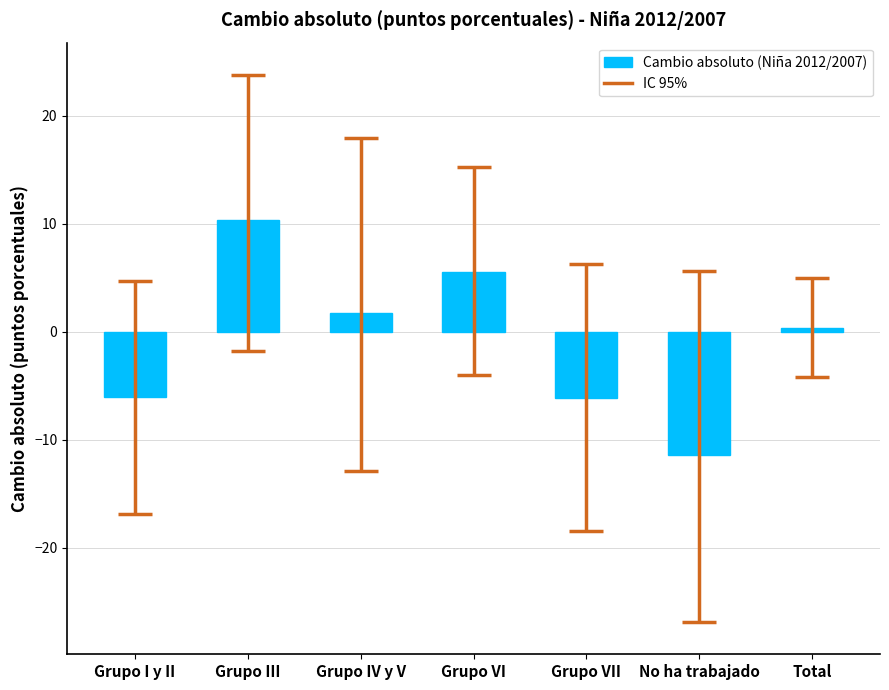

What is the change in value from Grupo IV y V to Grupo VII?

-7.8